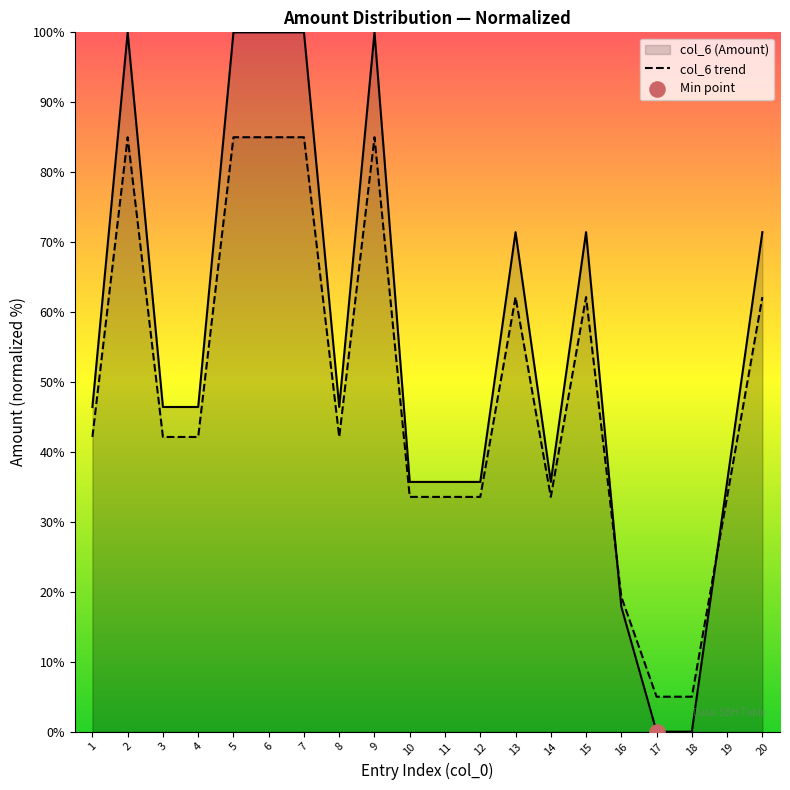

Between 5 and 3, which is larger?

5